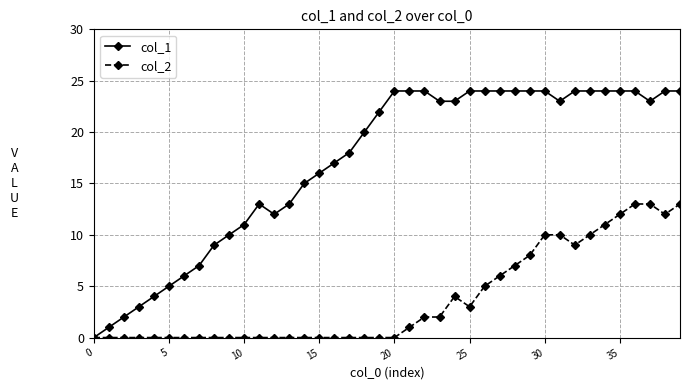

What is the average value of the col_1 series?

17